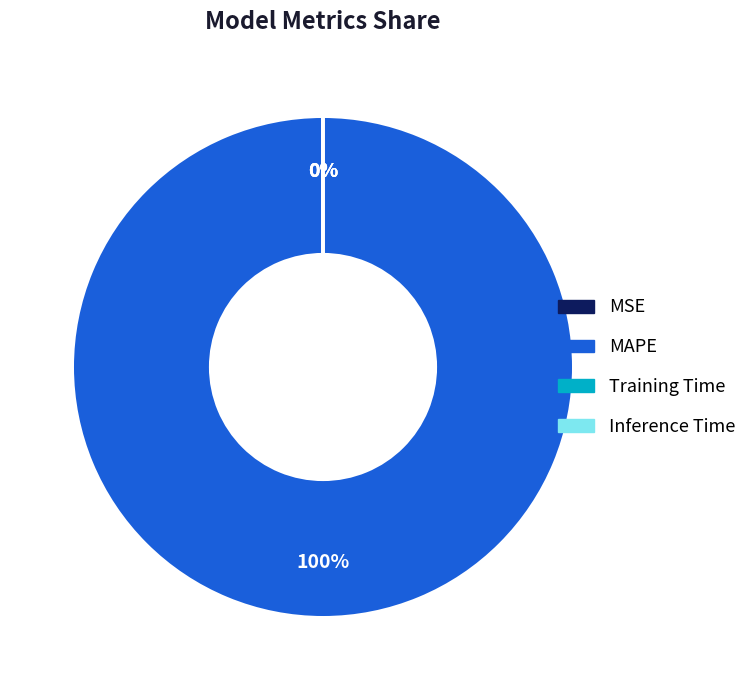

To the nearest percent, what is the difference between the largest and smallest slice percentages?

100%